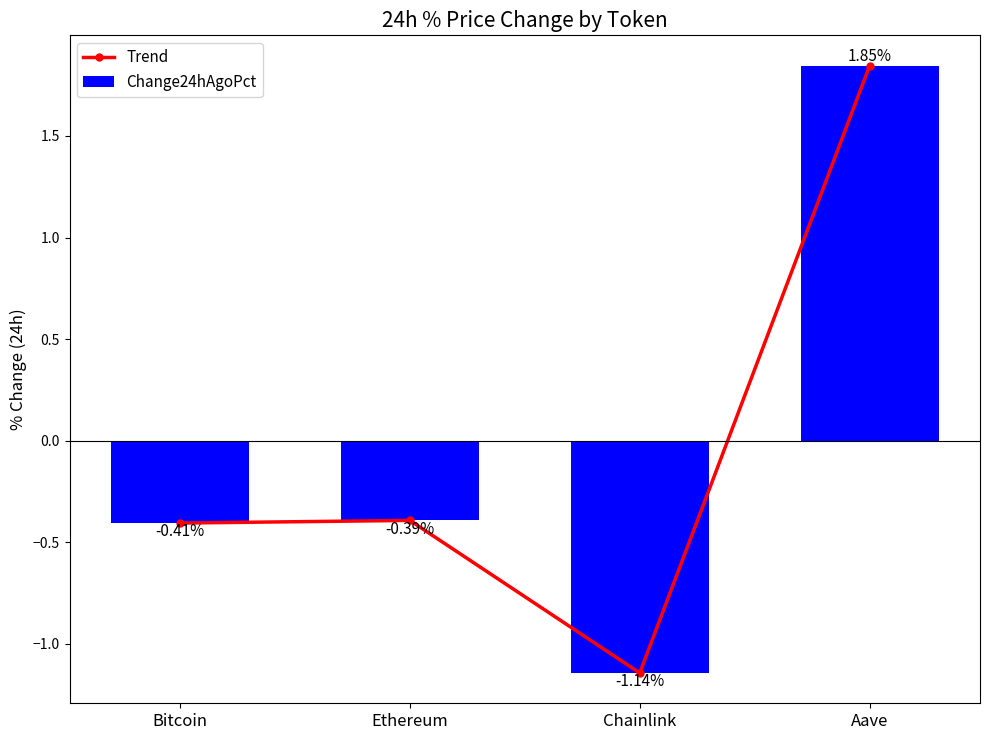

Is the value of Trend at Bitcoin greater than the value of Change24hAgoPct at Bitcoin?

No